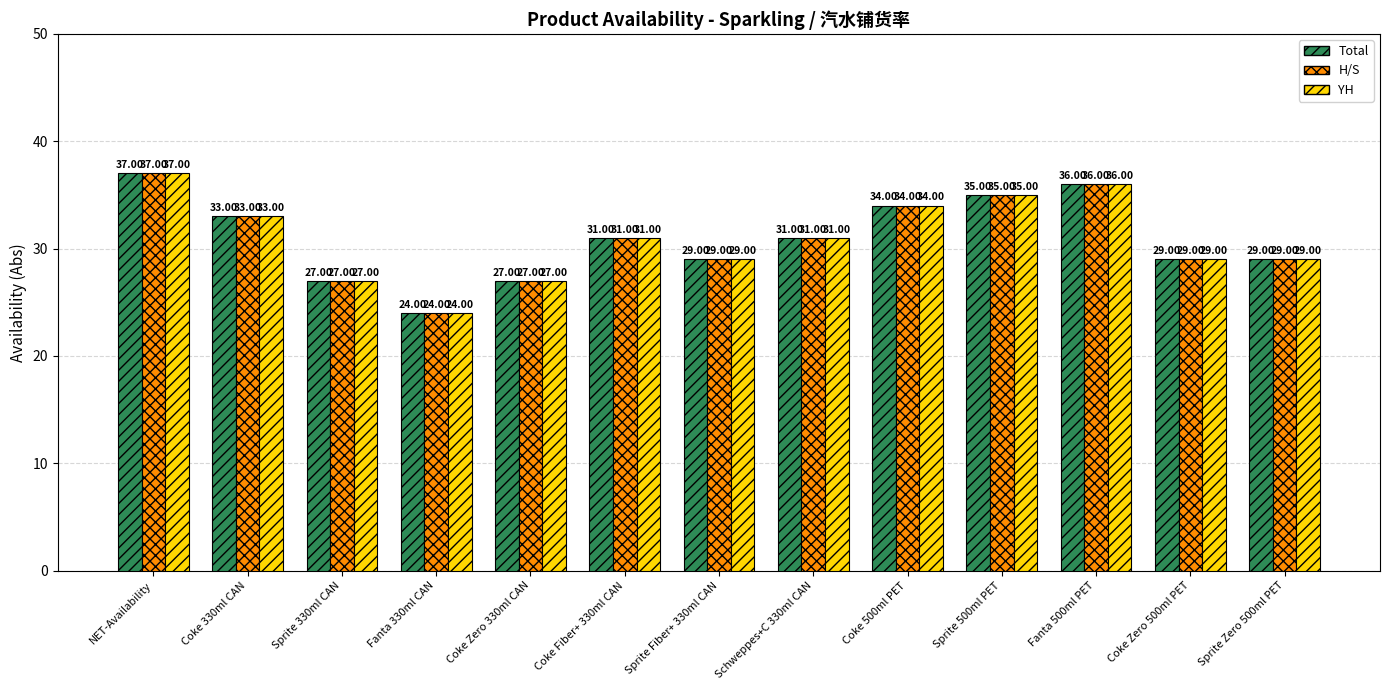

At which label does Total first exceed 31?

NET-Availability